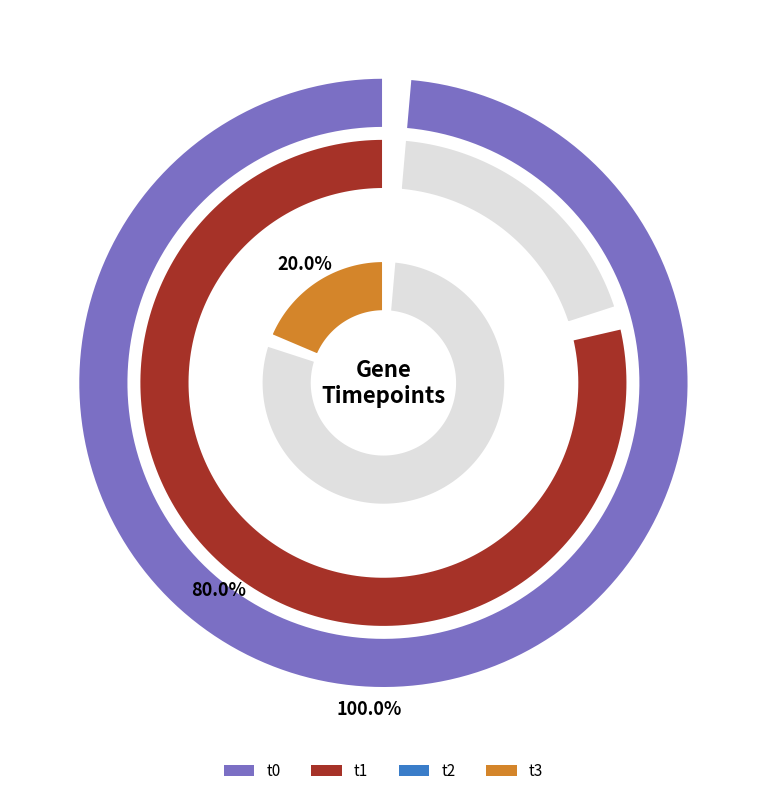

Is there a majority slice in this chart?

No